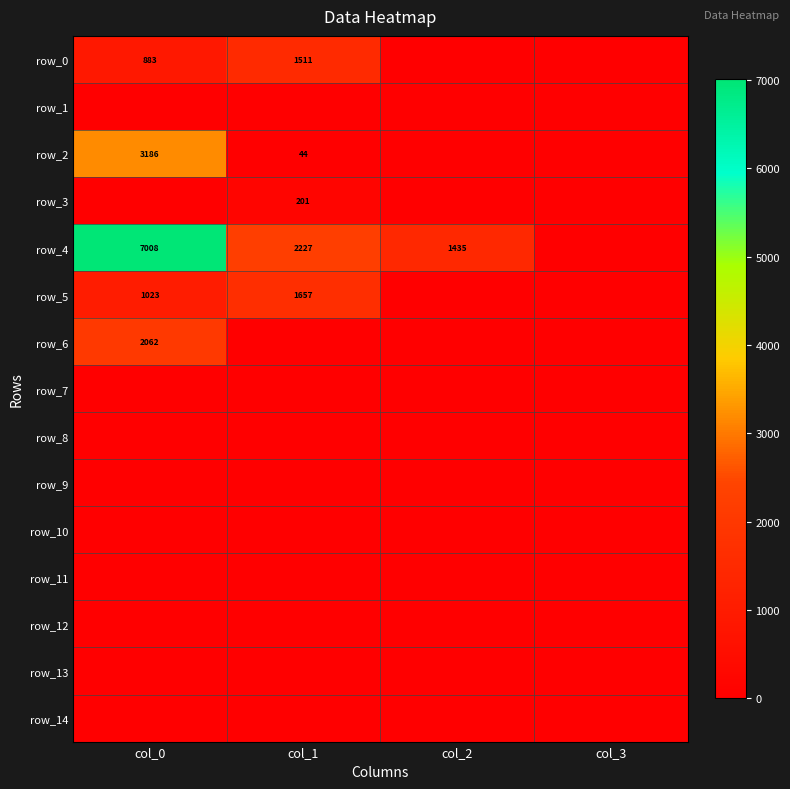

Reading left to right, list all the values displayed in this chart.

row_0: 883.1	1511.1	0.0	0.0
row_1: 0.0	0.0	0.0	0.0
row_2: 3186.0	44.3	0.0	0.0
row_3: 0.0	201.2	0.0	0.0
row_4: 7008.3	2227.3	1435.1	0.0
row_5: 1022.9	1656.9	0.0	0.0
row_6: 2062.1	0.0	0.0	0.0
row_7: 0.0	0.0	0.0	0.0
row_8: 0.0	0.0	0.0	0.0
row_9: 0.0	0.0	0.0	0.0
row_10: 0.0	0.0	0.0	0.0
row_11: 0.0	0.0	0.0	0.0
row_12: 0.0	0.0	0.0	0.0
row_13: 0.0	0.0	0.0	0.0
row_14: 0.0	0.0	0.0	0.0